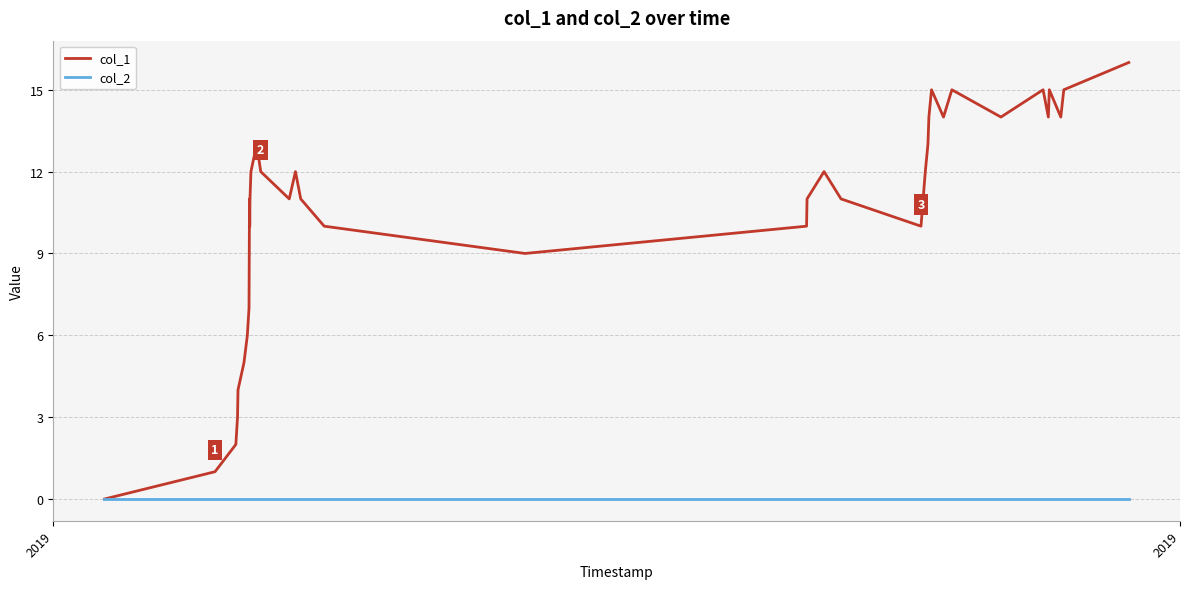

What is the maximum value shown in the chart?

16